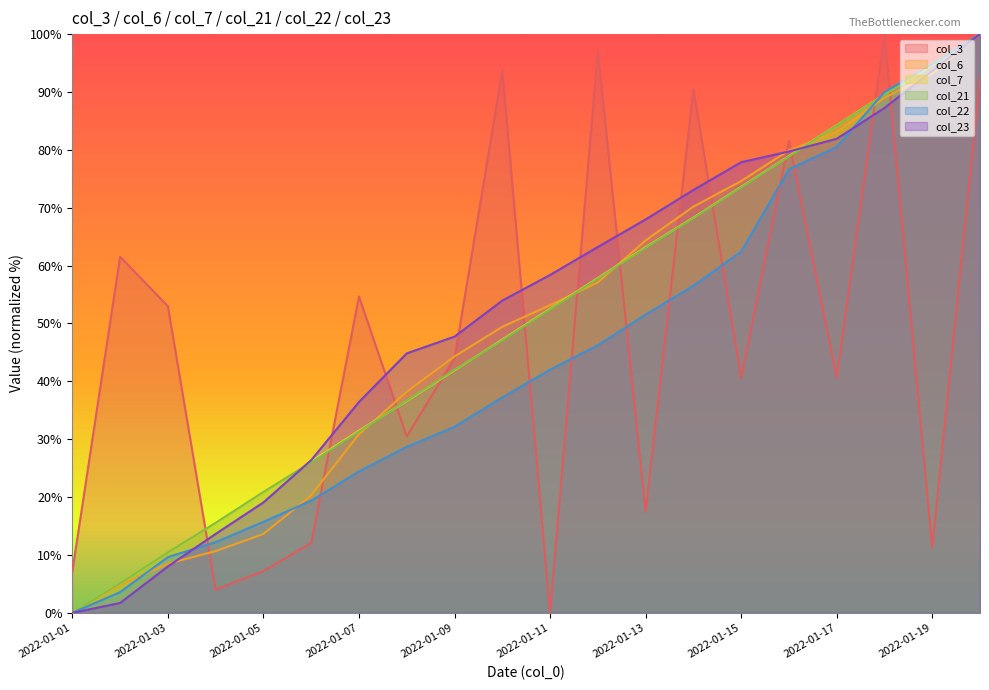

After their last crossing, which series has the higher values: col_23 or col_7?

col_7